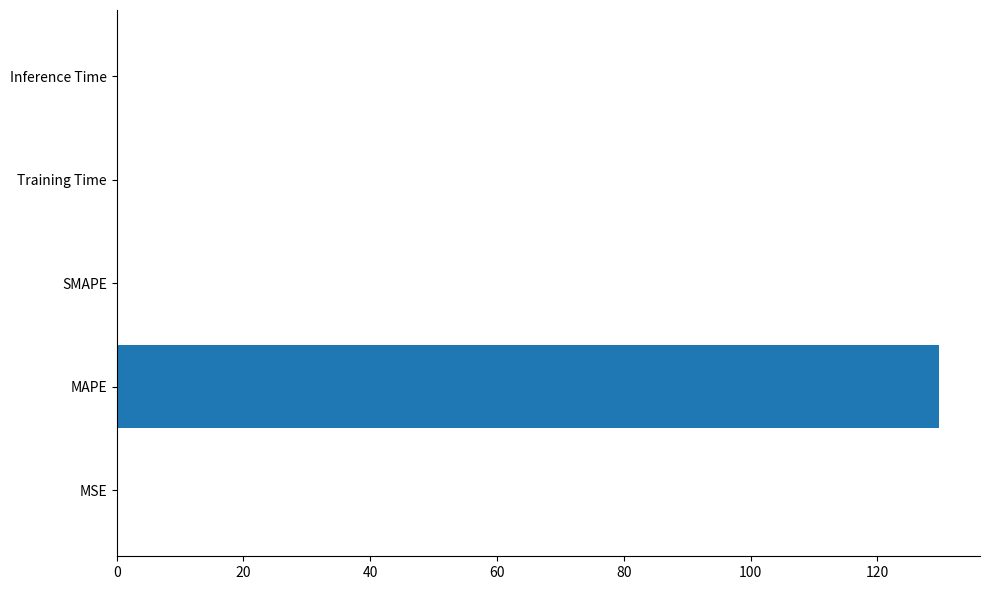

The value at MAPE is 129.7. True or false?

True